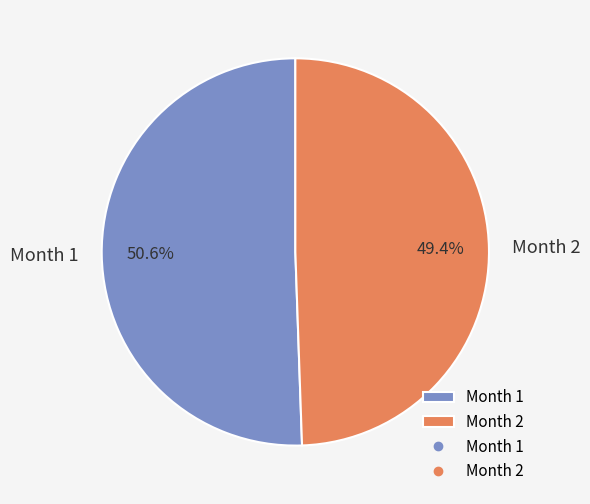

Which has a higher value, Month 1 or Month 2?

Month 1